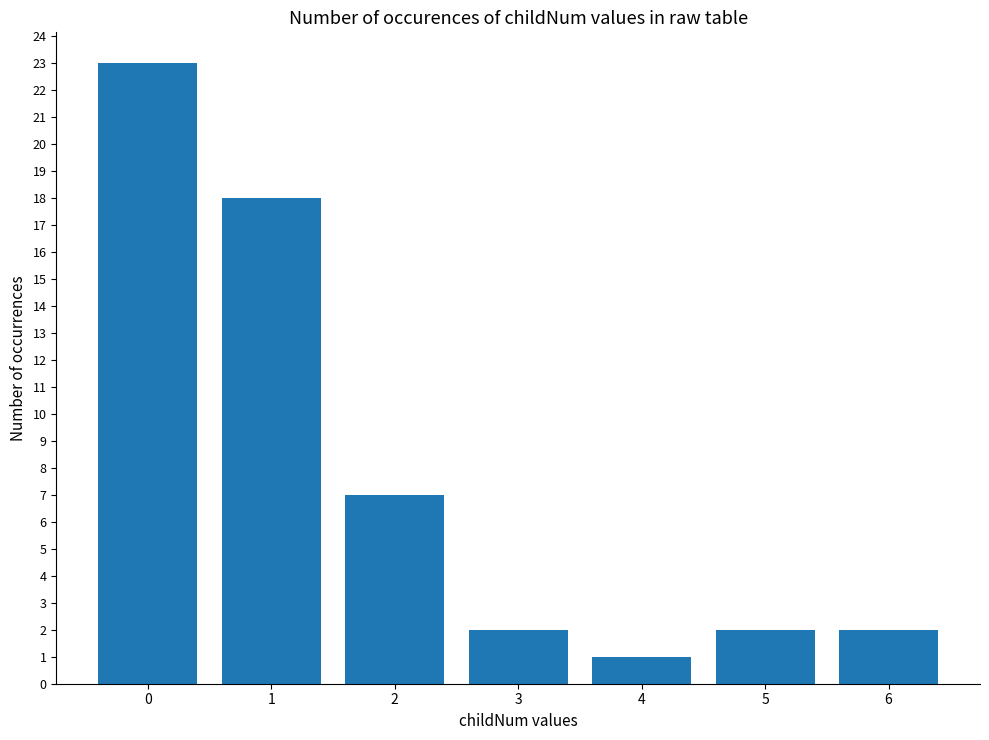

Which category has the lowest value across all series?

4